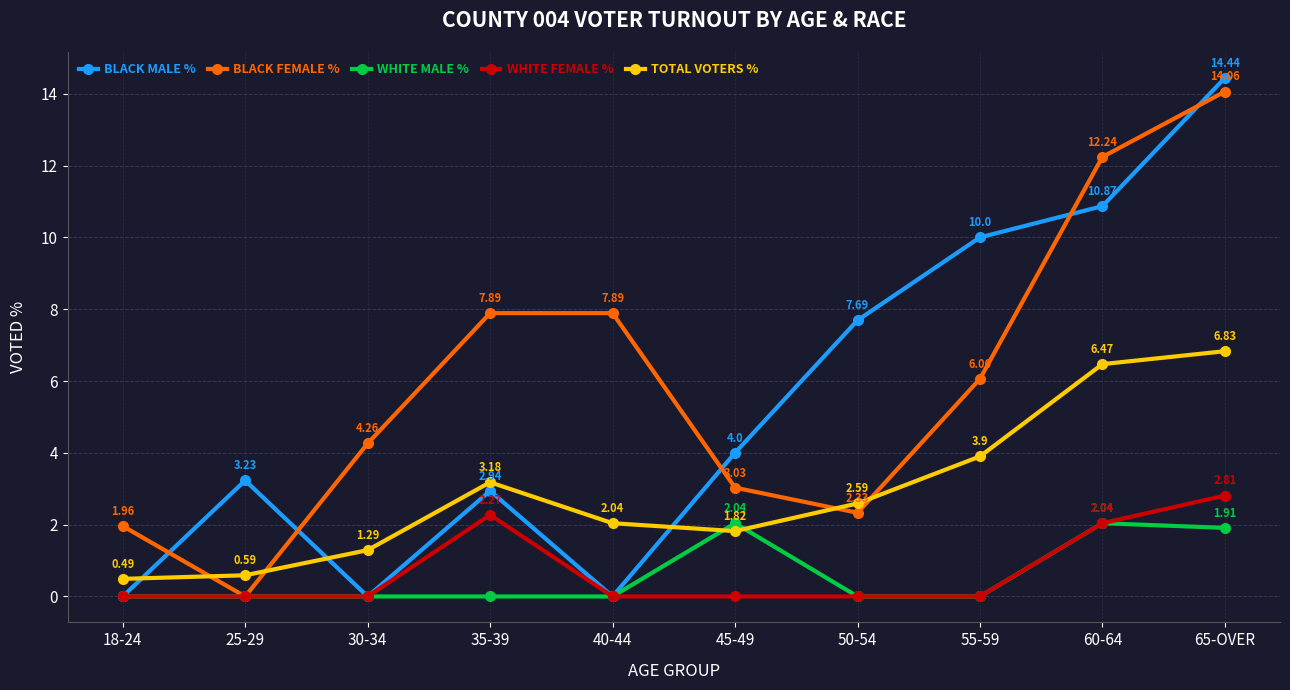

At which category is the sum across all series the highest?

65-OVER